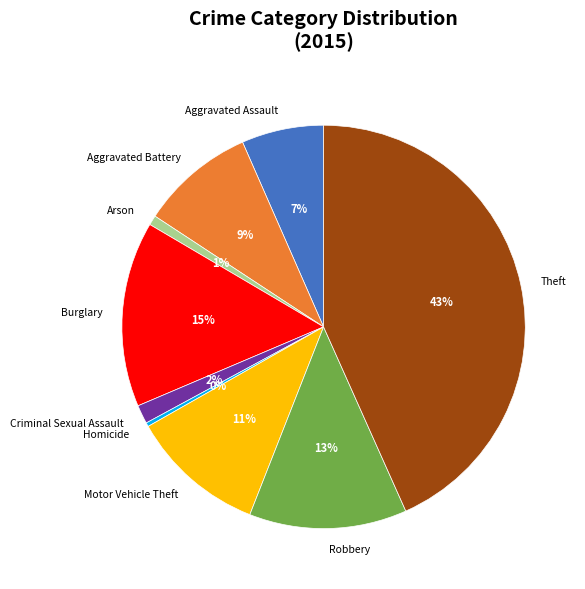

Is it true that Arson is 14% of the pie?

False